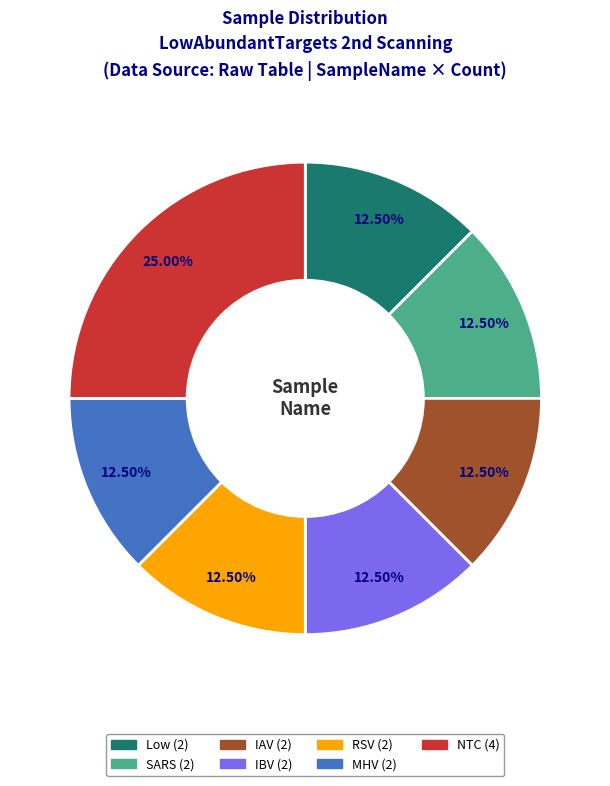

To the nearest percent, what is the combined percentage of IAV and IBV?

25%